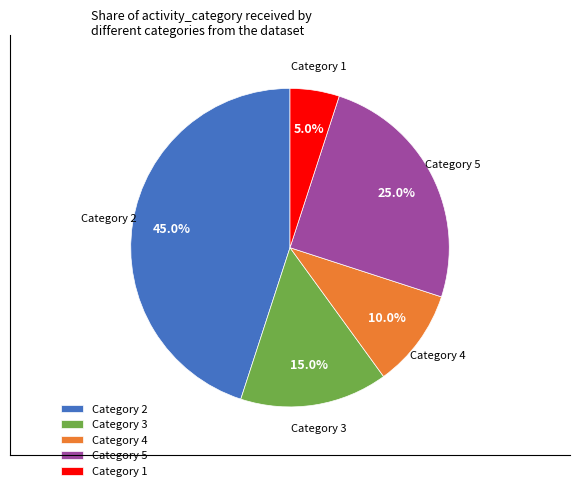

What is the ratio of the value at Category 4 to the value at Category 5?

0.4